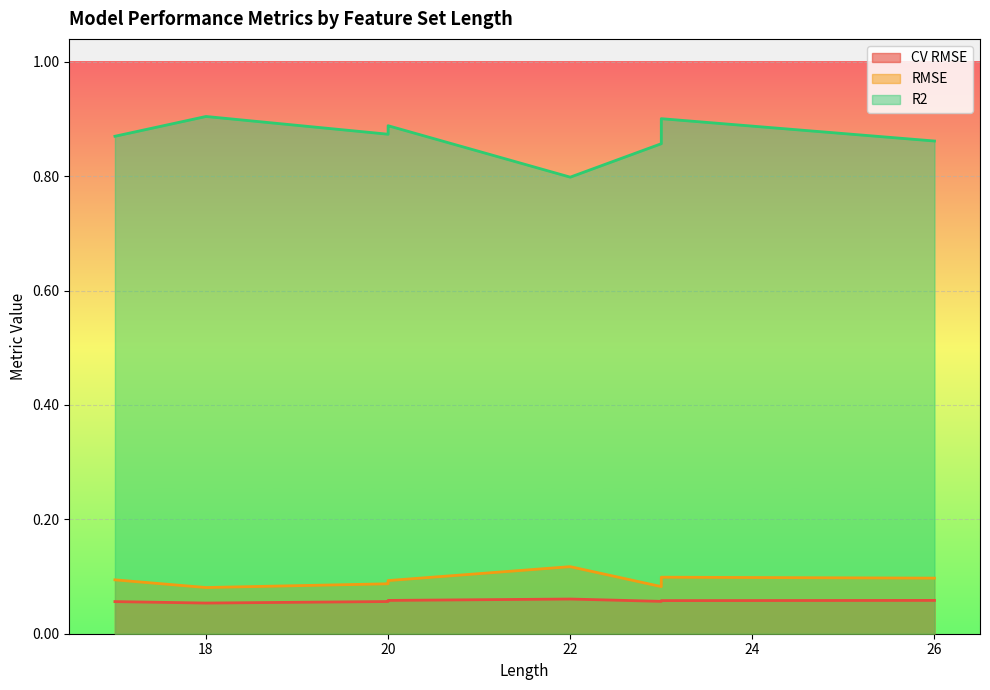

Is it true that R2 equals 1.4 at 20?

False